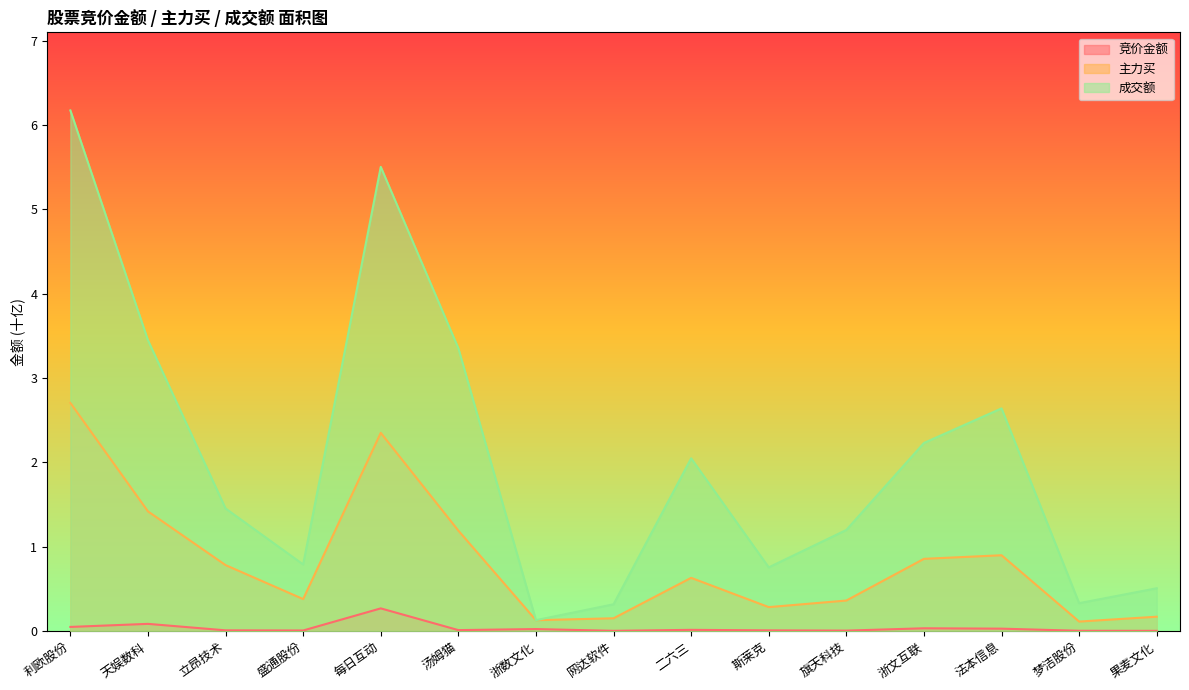

What is the lowest value of the 主力买 series?

0.1